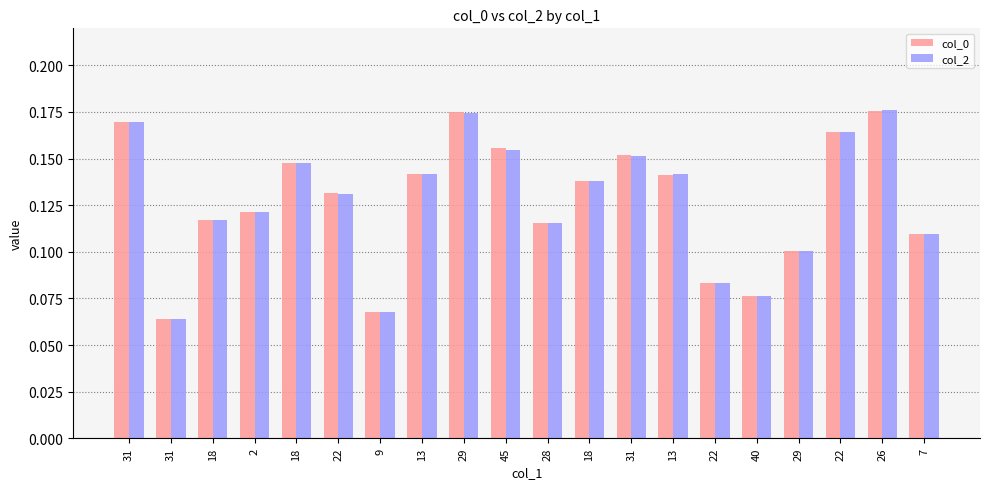

What are all the series names shown in the legend?

col_0, col_2